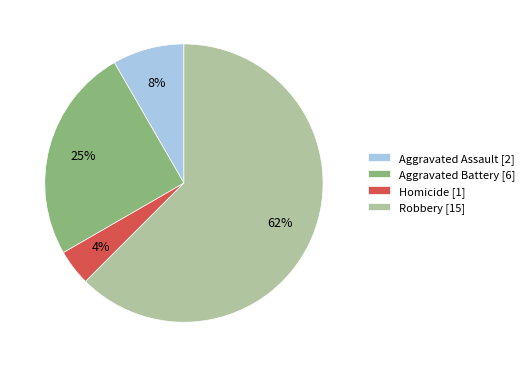

True or false: Aggravated Assault accounts for 23% of the total.

False